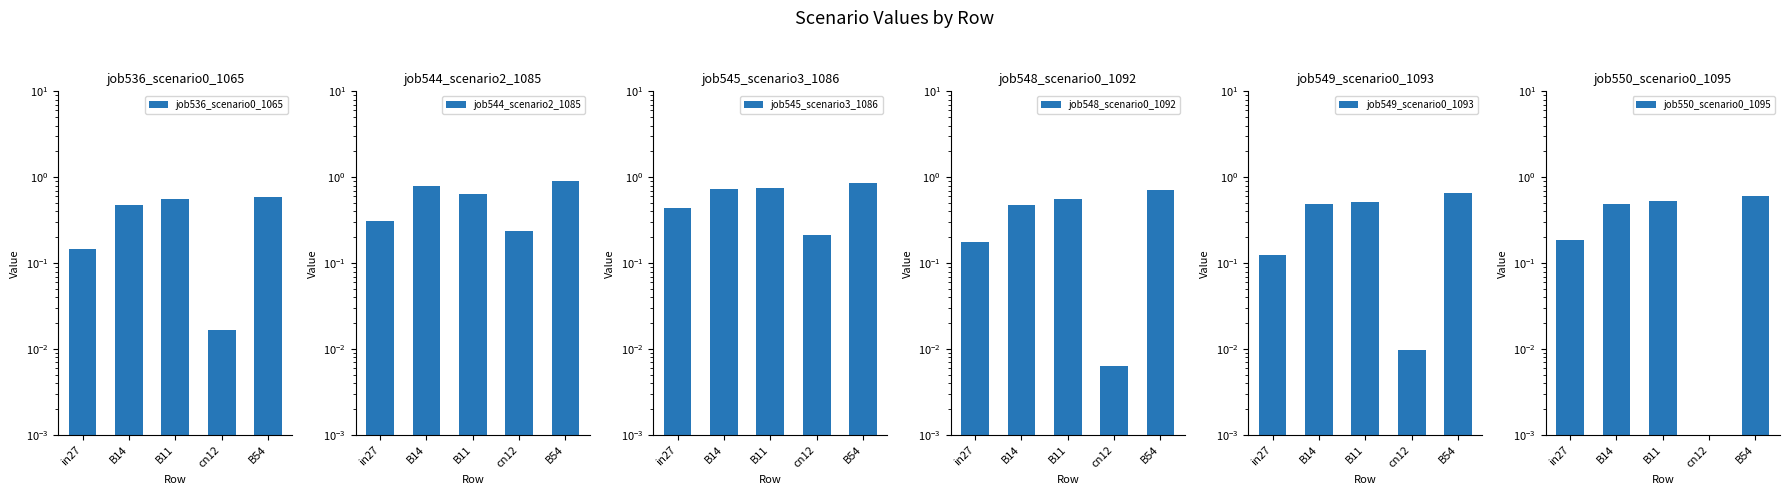

How many values in the job550_scenario0_1095 series exceed 0?

4